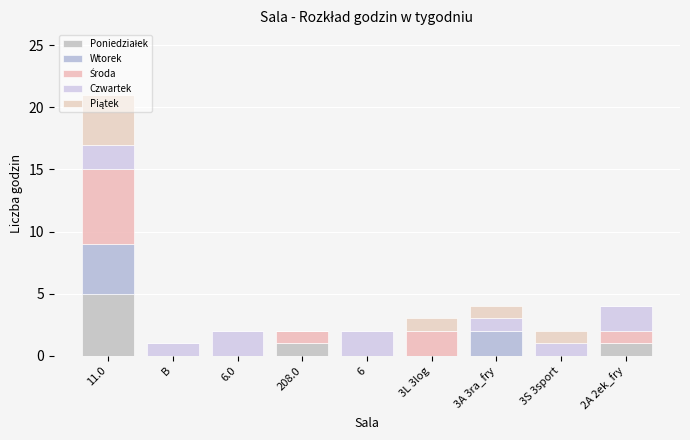

How many categories are shown in the chart?

9